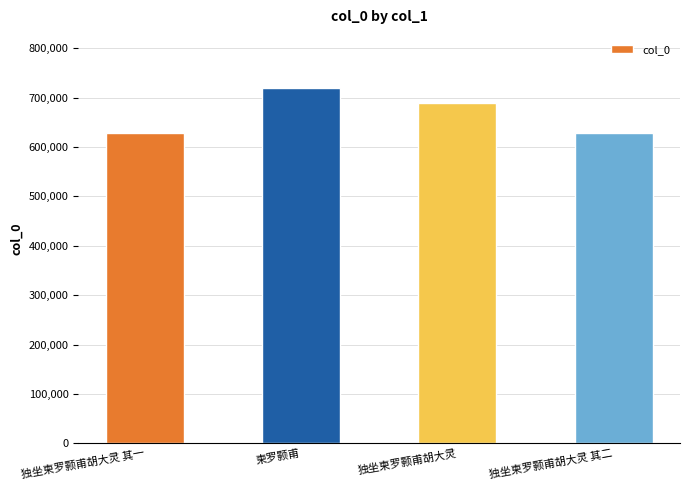

What is the maximum value shown in the chart?

719253